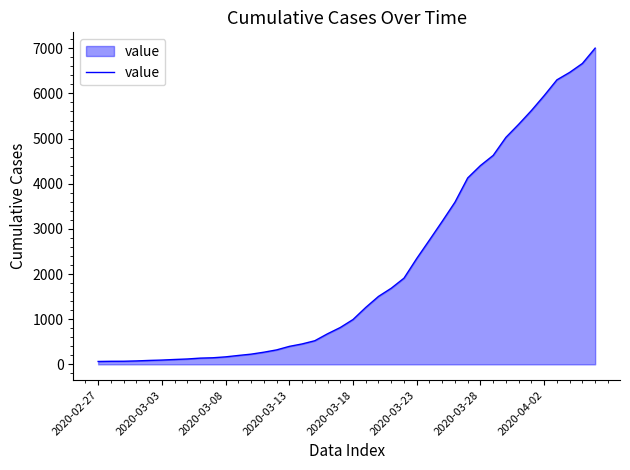

What is the greatest value displayed?

7003